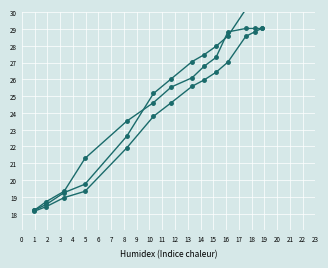

Which series has the largest total across all categories?

AC